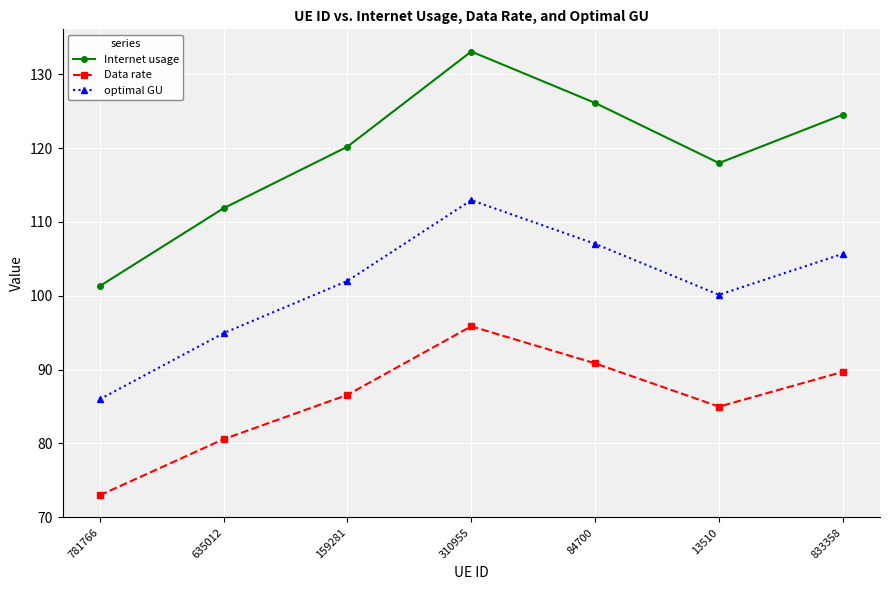

What is the average value of the Internet usage series?

119.3